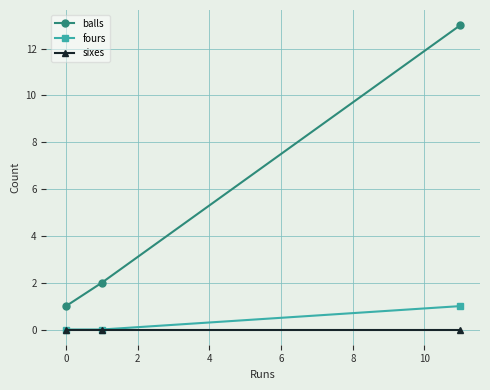

Rank the series by their maximum value, from lowest to highest.

sixes, fours, balls